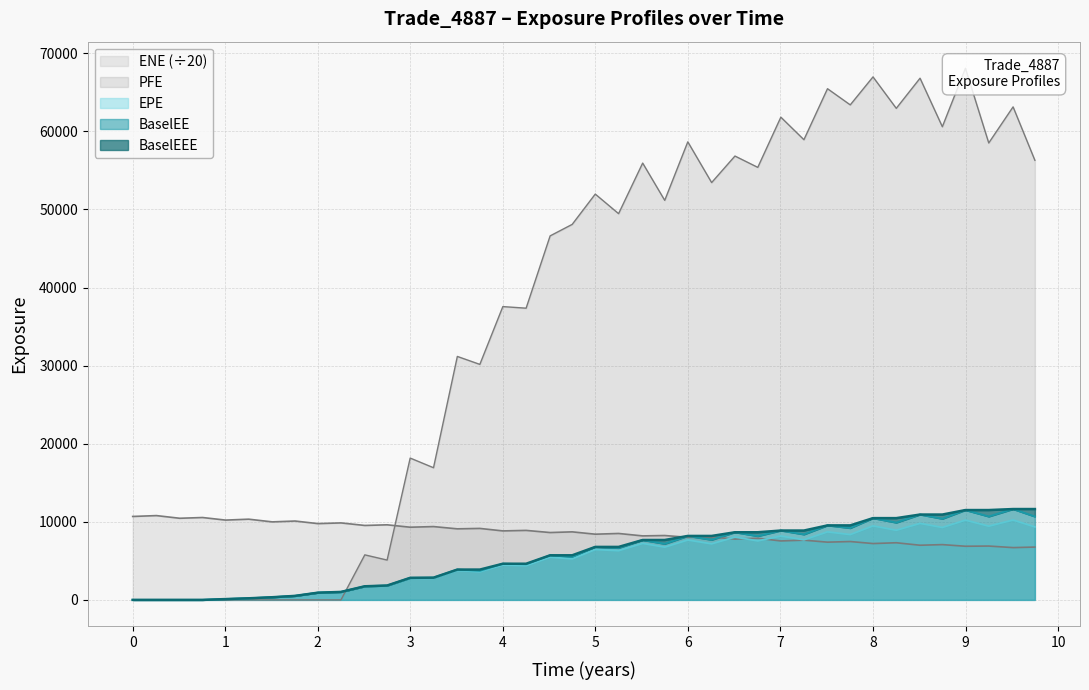

What is the average value of the BaselEE series?

5591.4